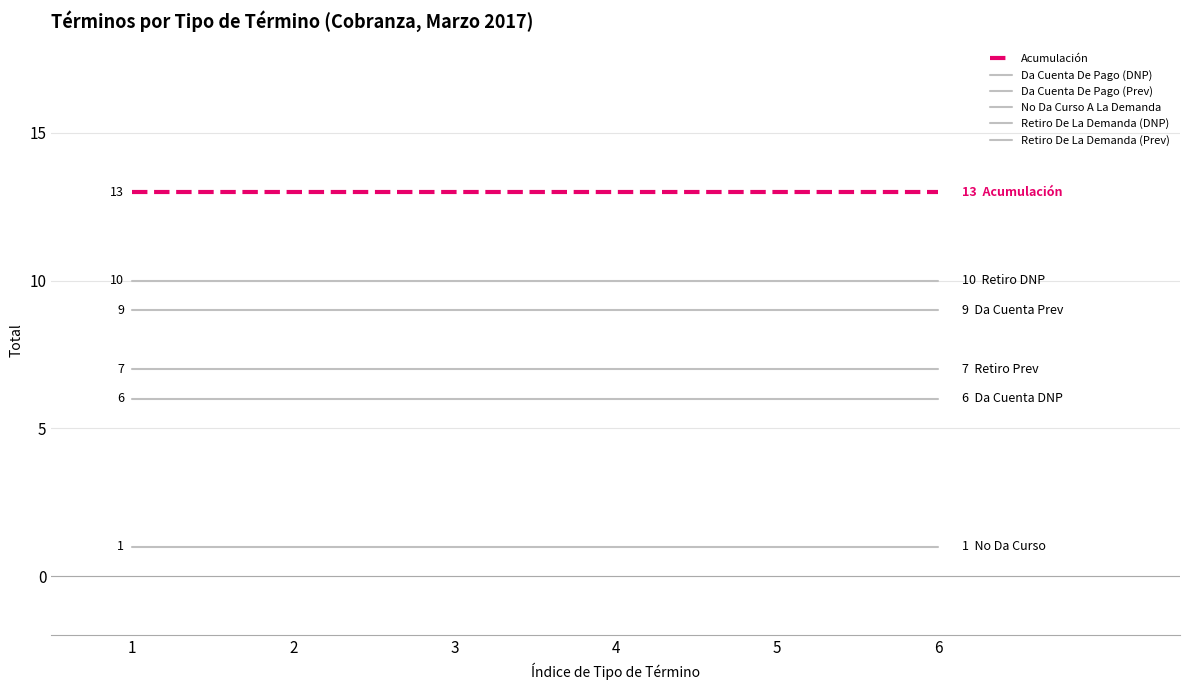

At which label is Da Cuenta De Pago (DNP) closest to 6?

1